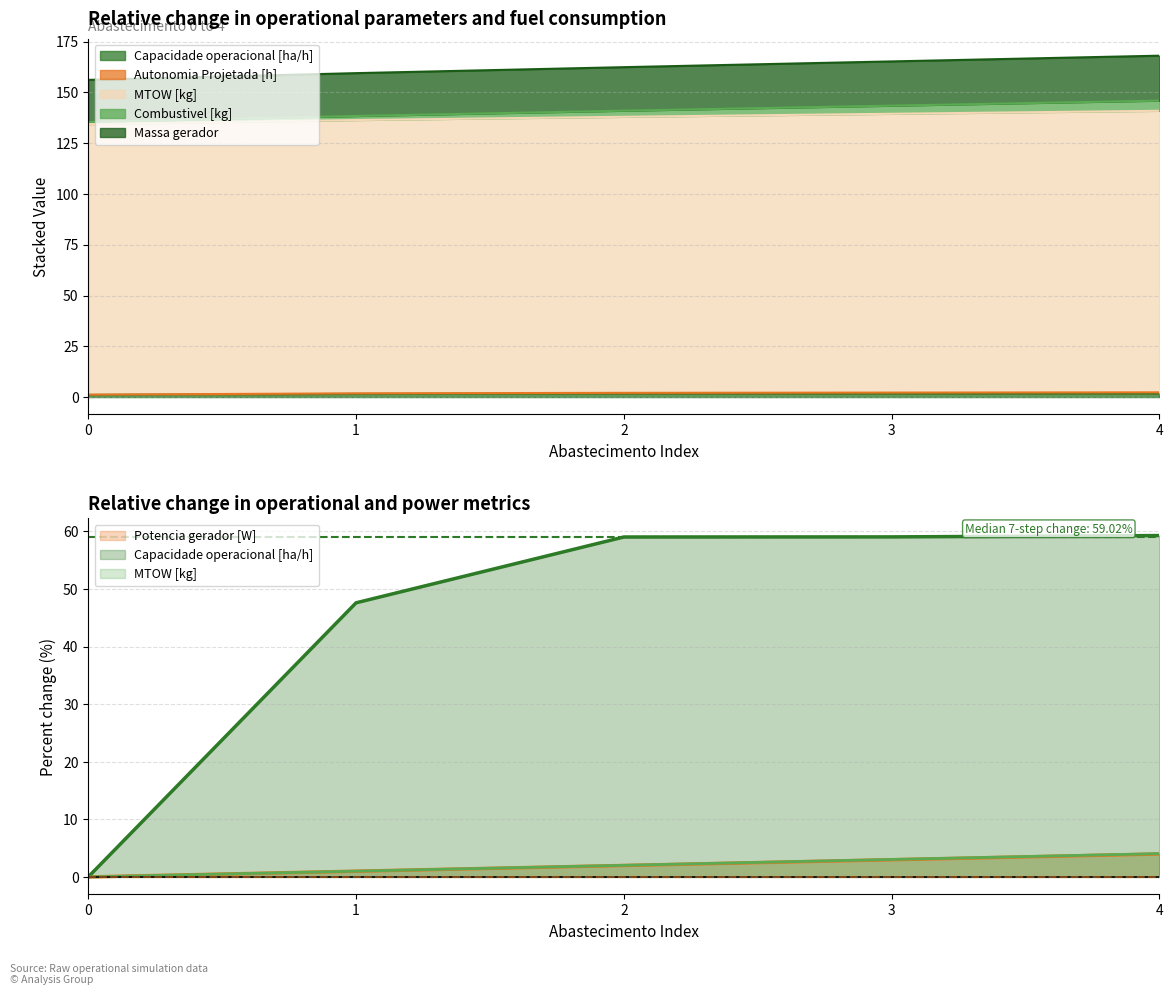

True or false: Potencia gerador [W] and MTOW [kg] intersect in this chart.

False